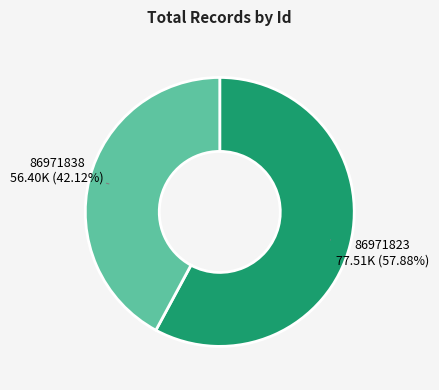

Is there a majority slice in this chart?

Yes